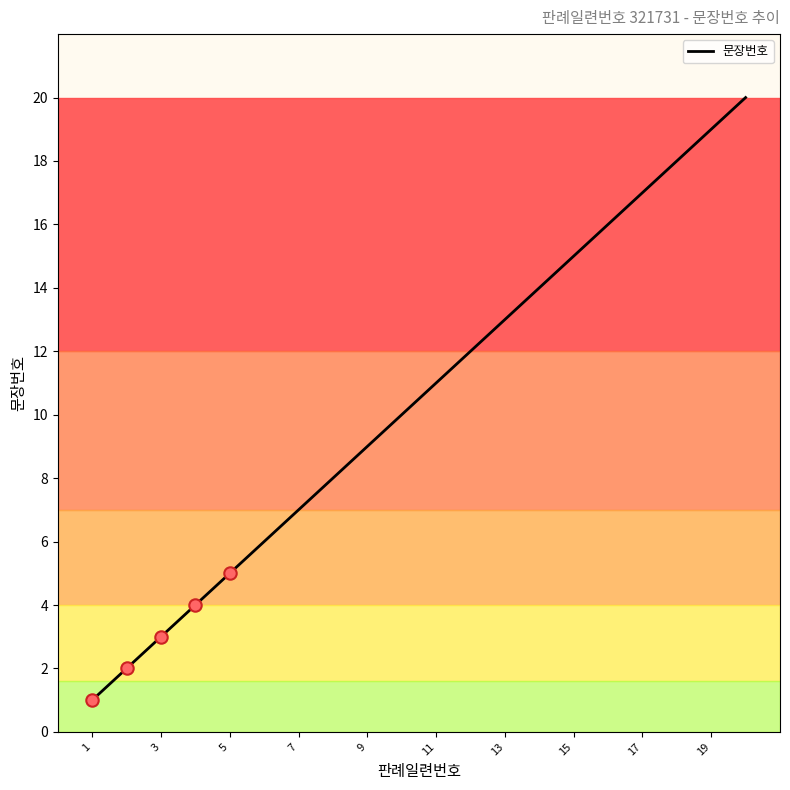

What is the greatest value displayed?

20